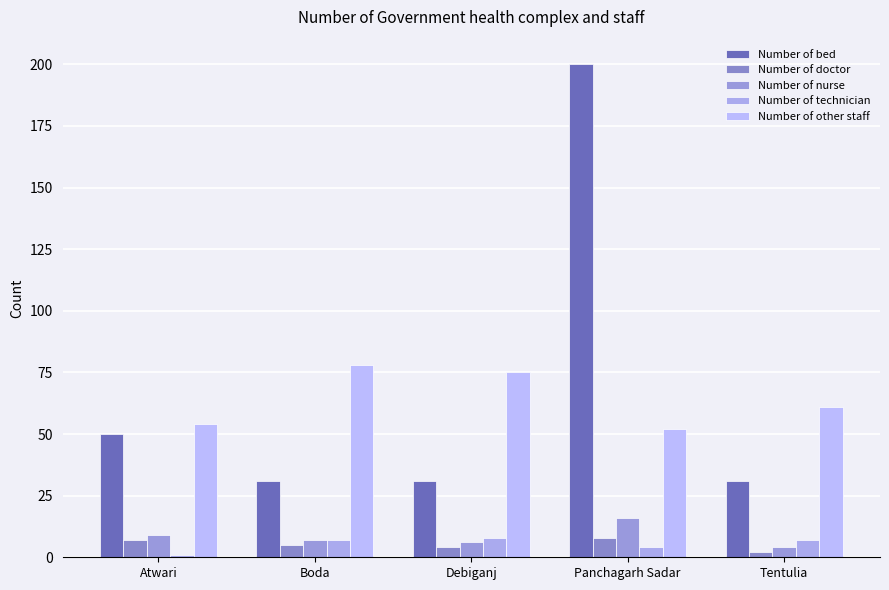

Does the chart contain any negative values?

No